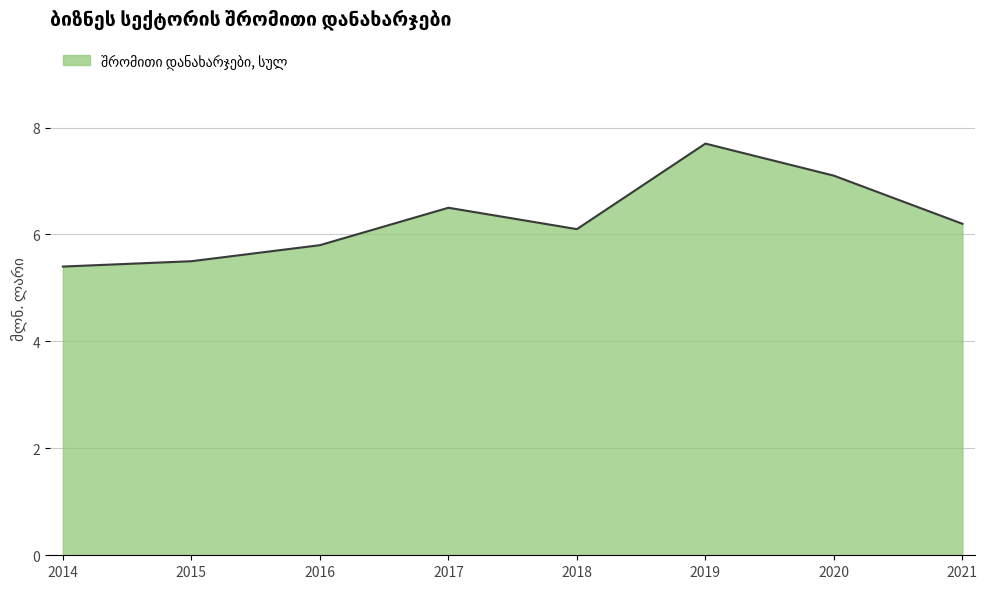

Does the chart have visible grid lines?

Yes